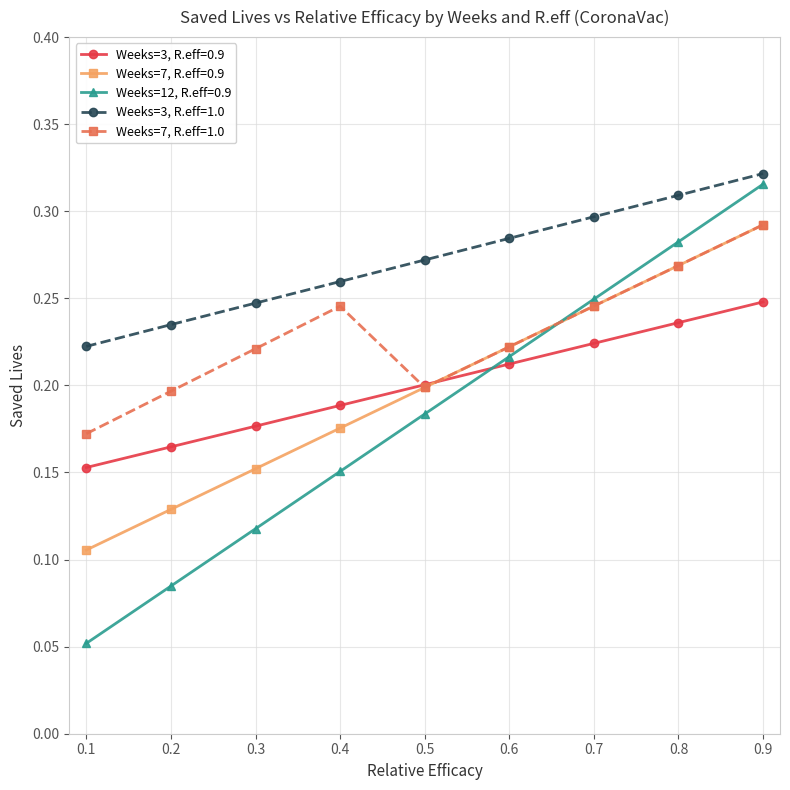

List the labels in order of Weeks=3, R.eff=1.0 value, smallest first.

0.1, 0.2, 0.3, 0.4, 0.5, 0.6, 0.7, 0.8, 0.9